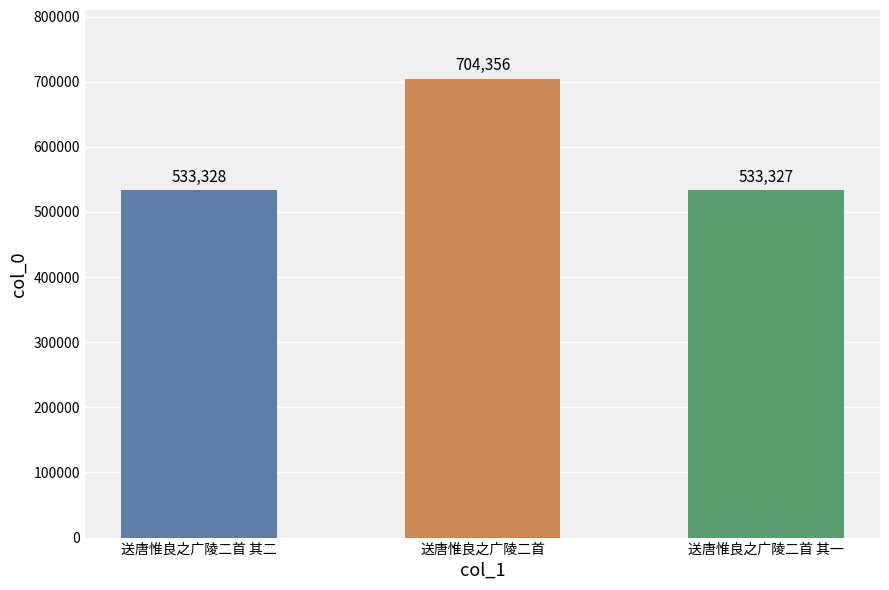

List the labels in order of value, smallest first.

送唐惟良之广陵二首 其一, 送唐惟良之广陵二首 其二, 送唐惟良之广陵二首